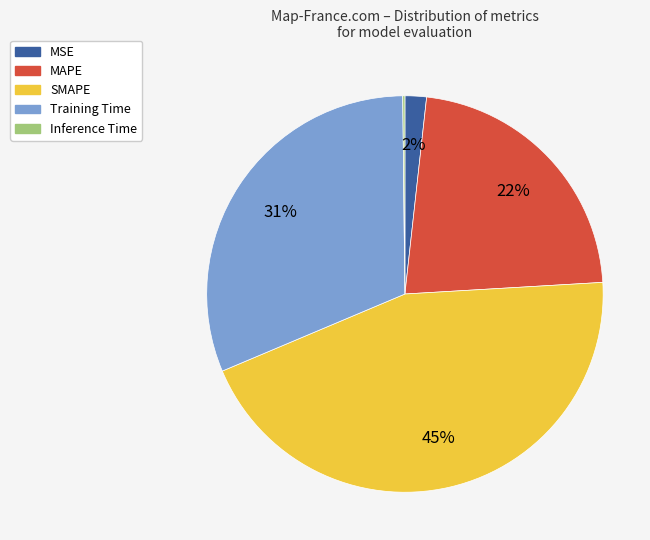

Which category has the biggest portion of the pie?

SMAPE